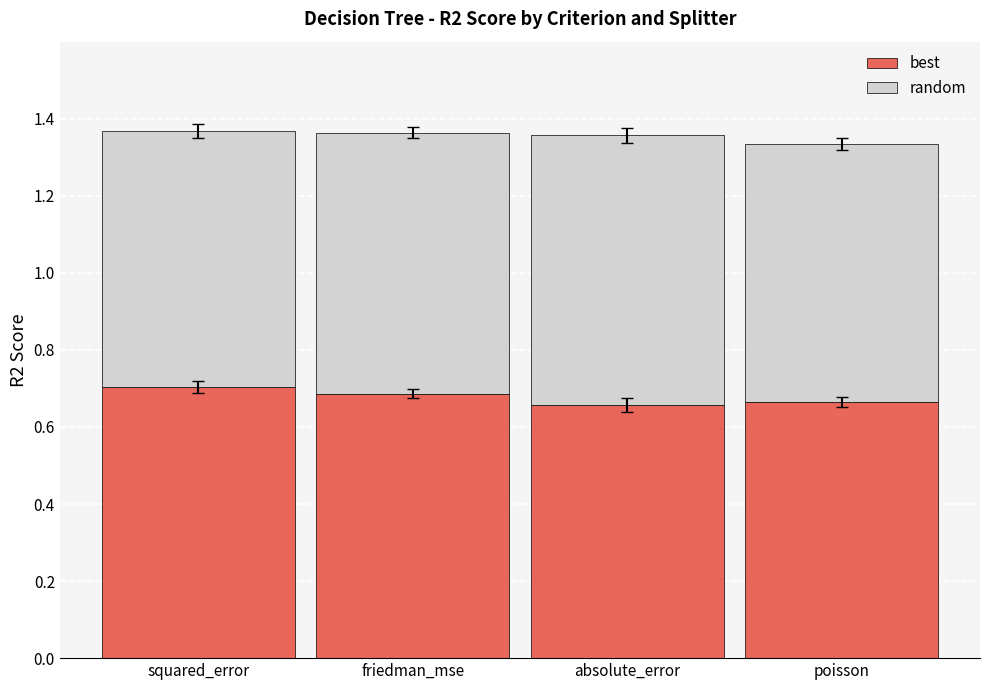

What is the sum of all best values?

2.7